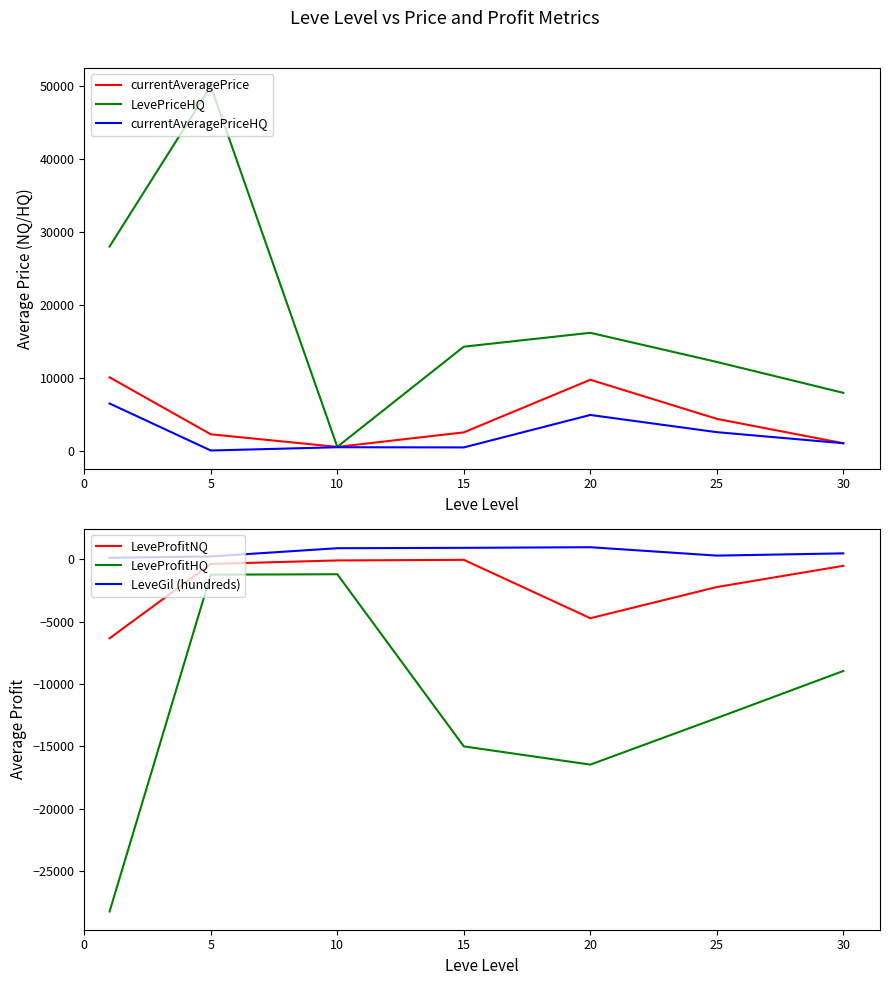

List the series in order of their peak value, highest first.

LevePriceHQ, currentAveragePrice, currentAveragePriceHQ, LeveGil (hundreds), LeveProfitNQ, LeveProfitHQ